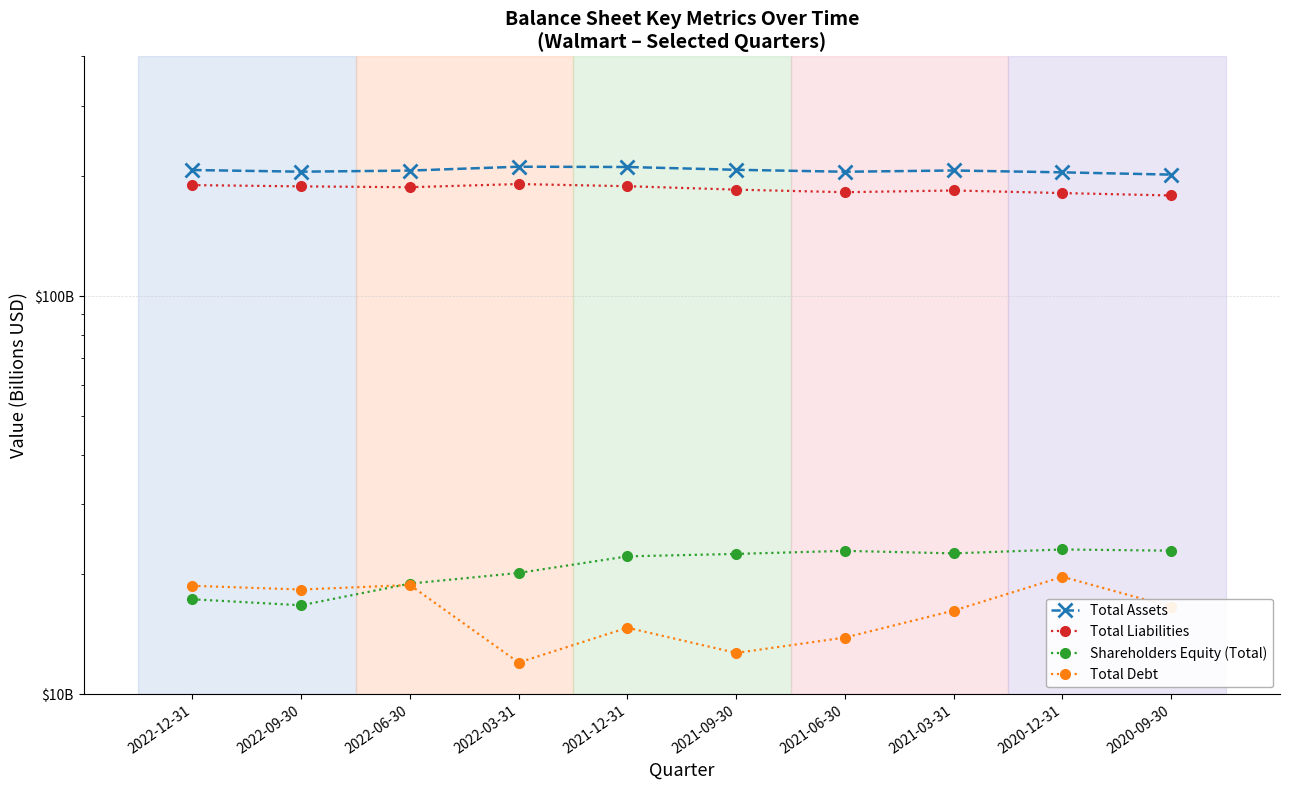

List the series in order of their peak value, highest first.

Total Assets, Total Liabilities, Shareholders Equity (Total), Total Debt